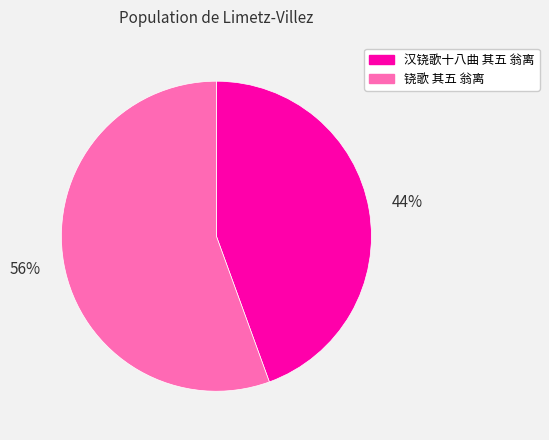

Which has a higher value, 铙歌 其五 翁离 or 汉铙歌十八曲 其五 翁离?

铙歌 其五 翁离